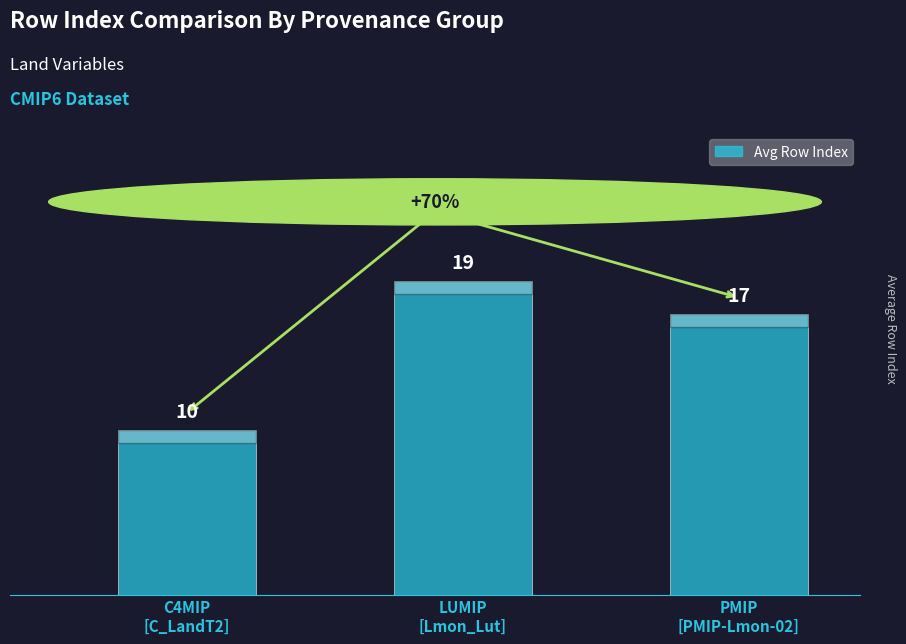

Reading right to left, extract all data points from this chart.

17	19	10